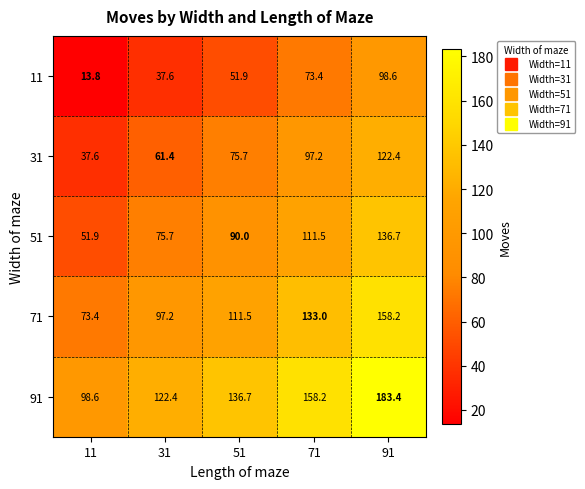

Which series has the largest total across all categories?

91